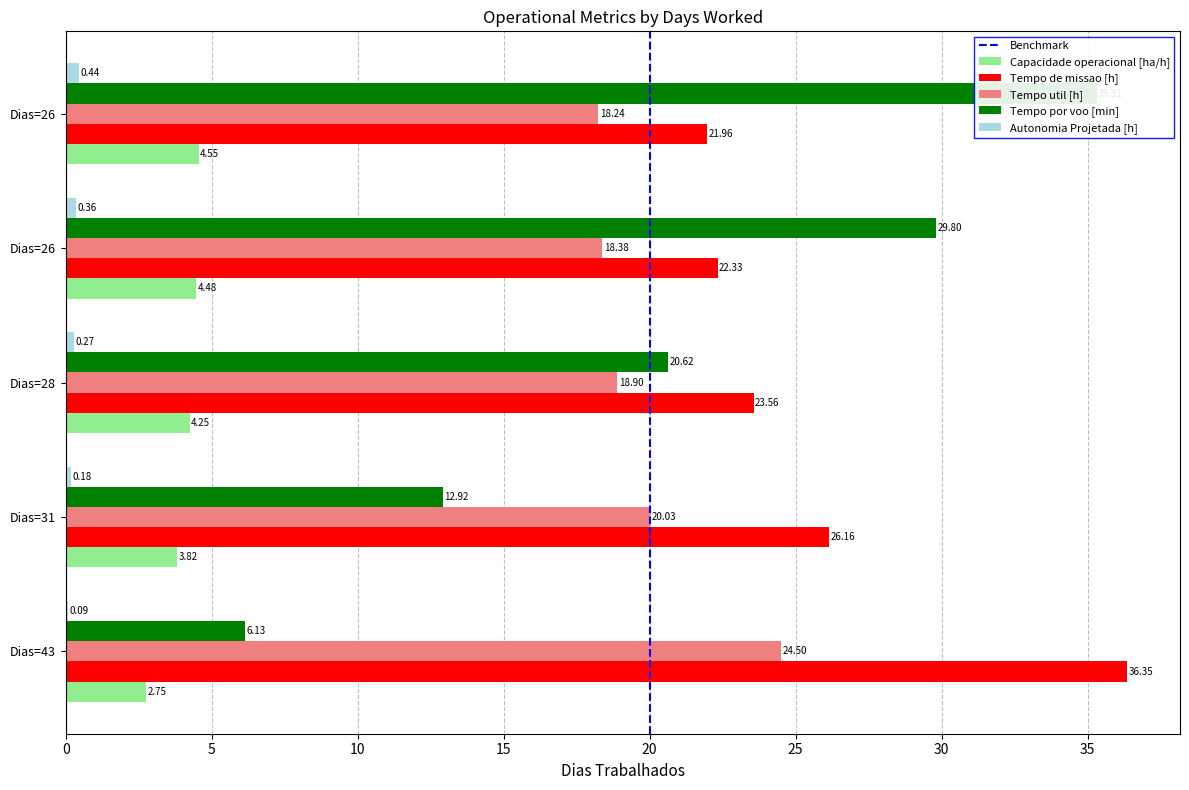

At how many categories does at least one series exceed 5?

5